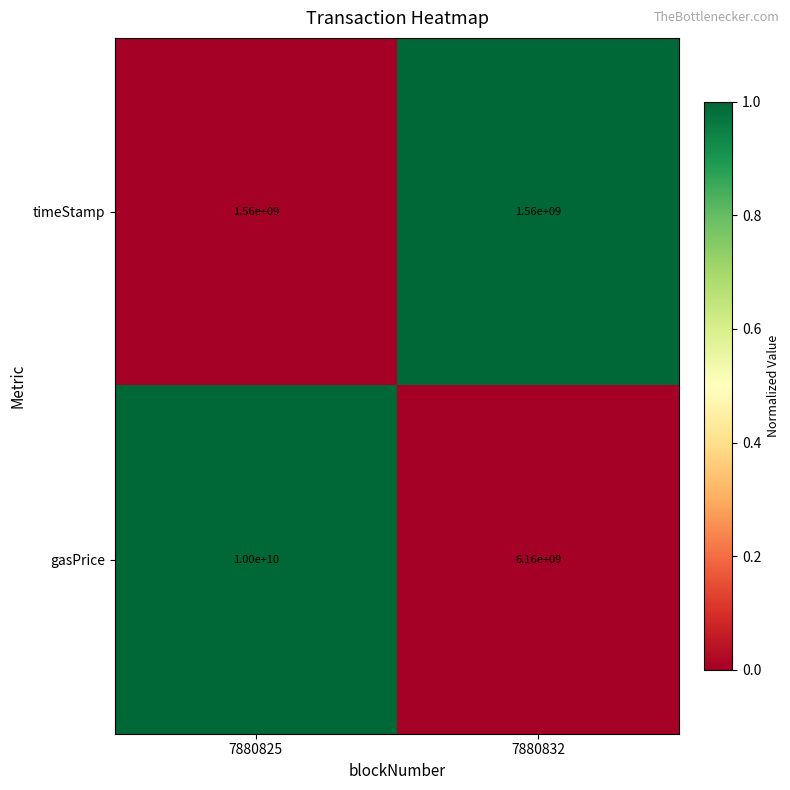

How many categories are shown in the chart?

2